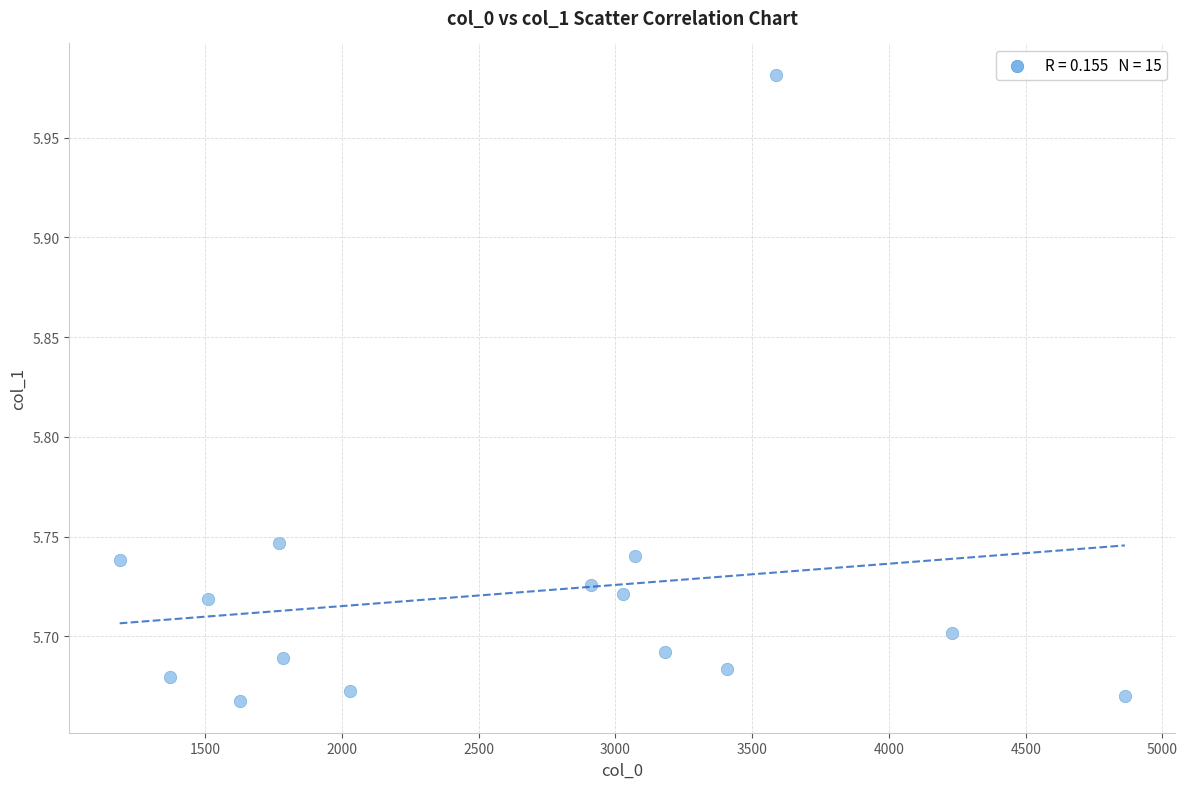

What is the range of Y values (max minus min)?

0.3